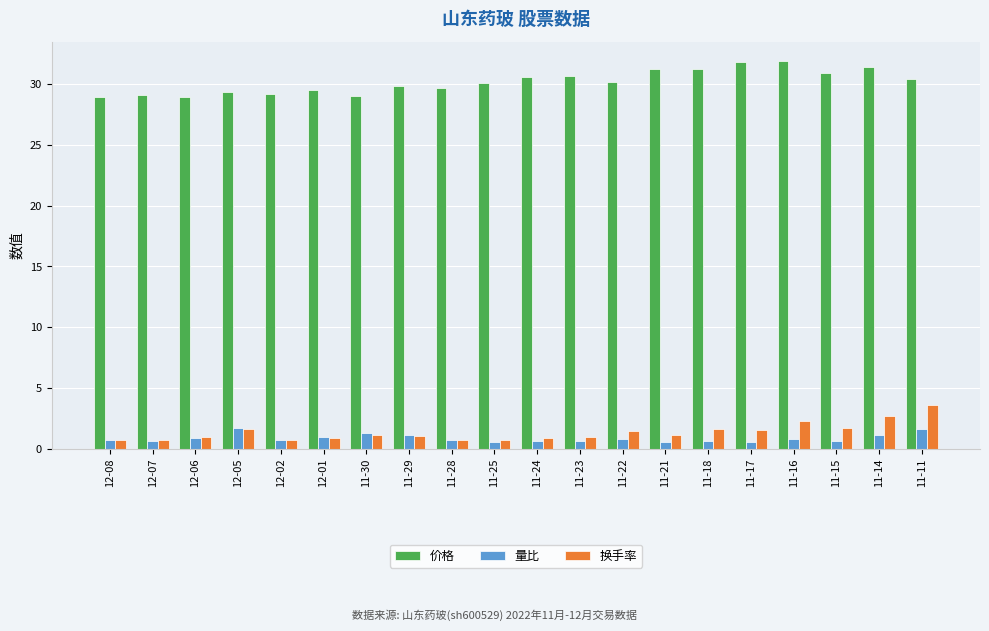

The value of 价格 at 11-28 is 10.4. True or false?

False